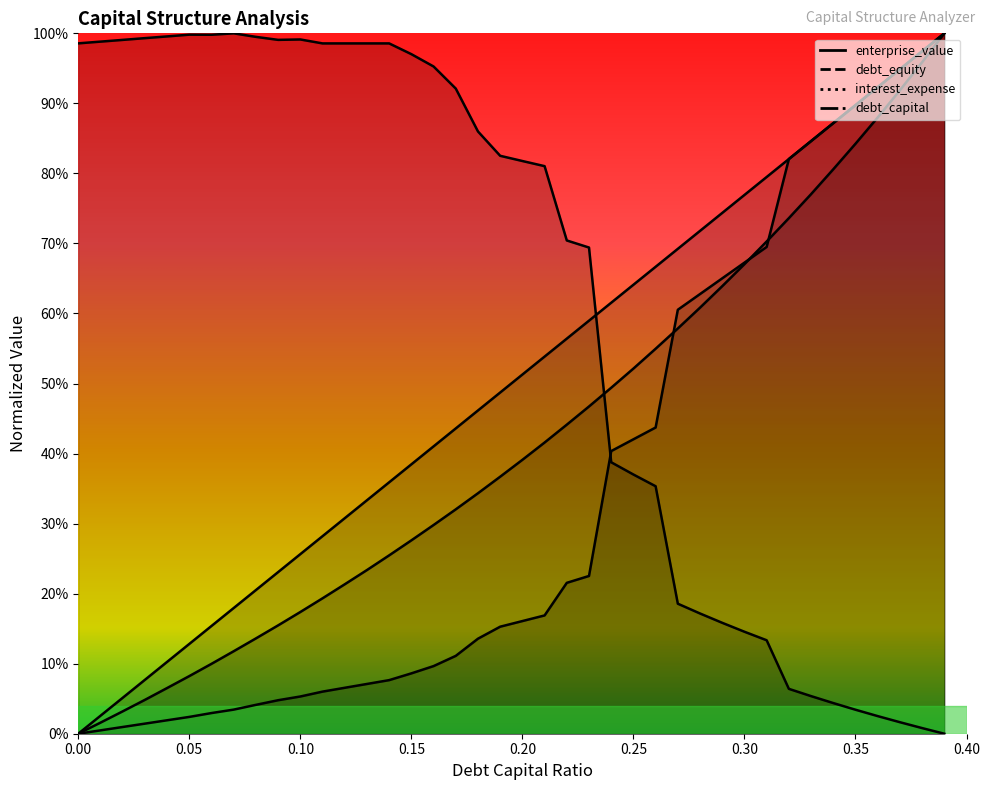

True or false: debt_capital and debt_equity cross at least once.

False